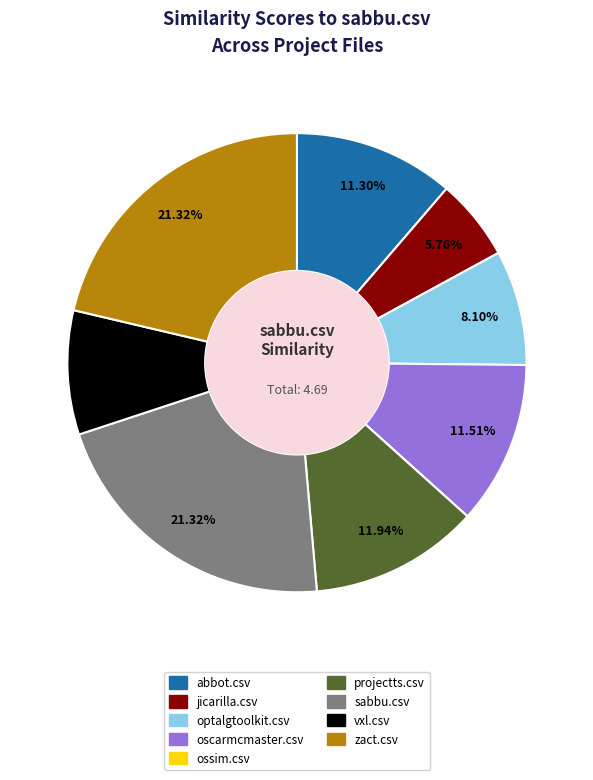

What percentage is NOT represented by vxl.csv?

91.3%